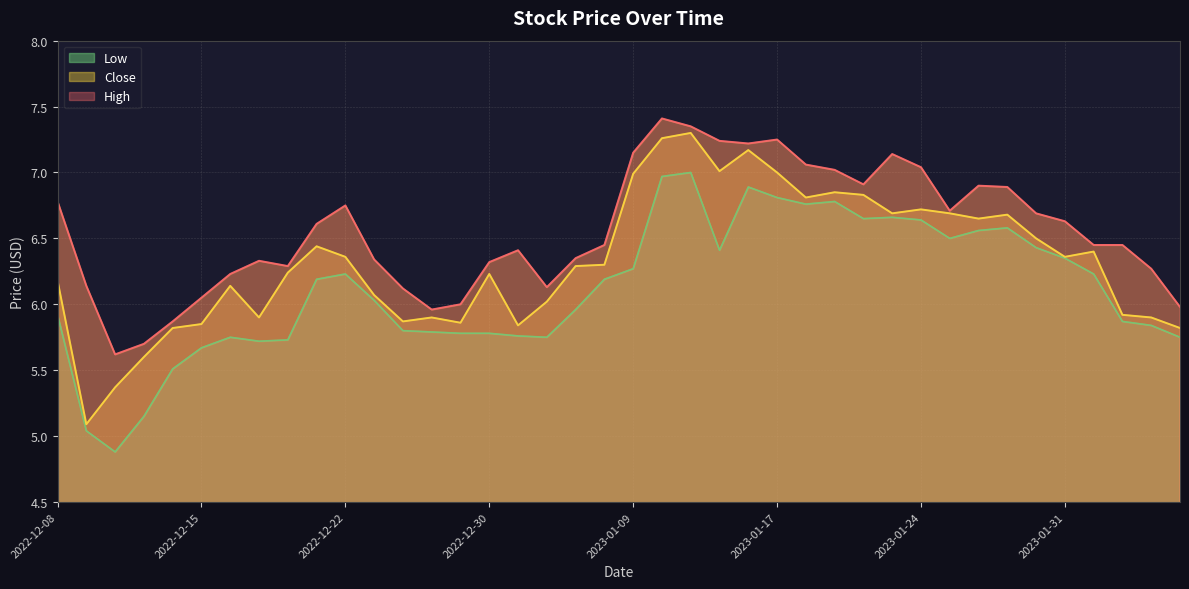

What is the sum of all Low values?

244.6